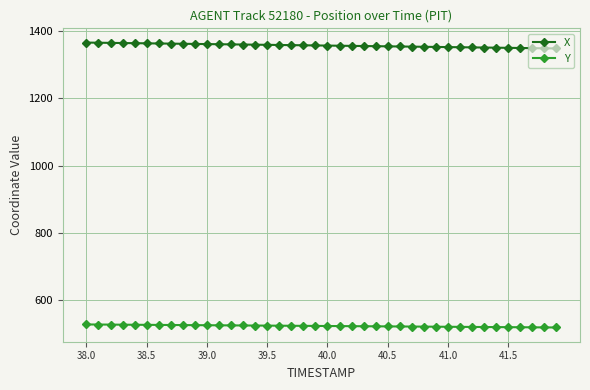

True or false: X and Y intersect in this chart.

False